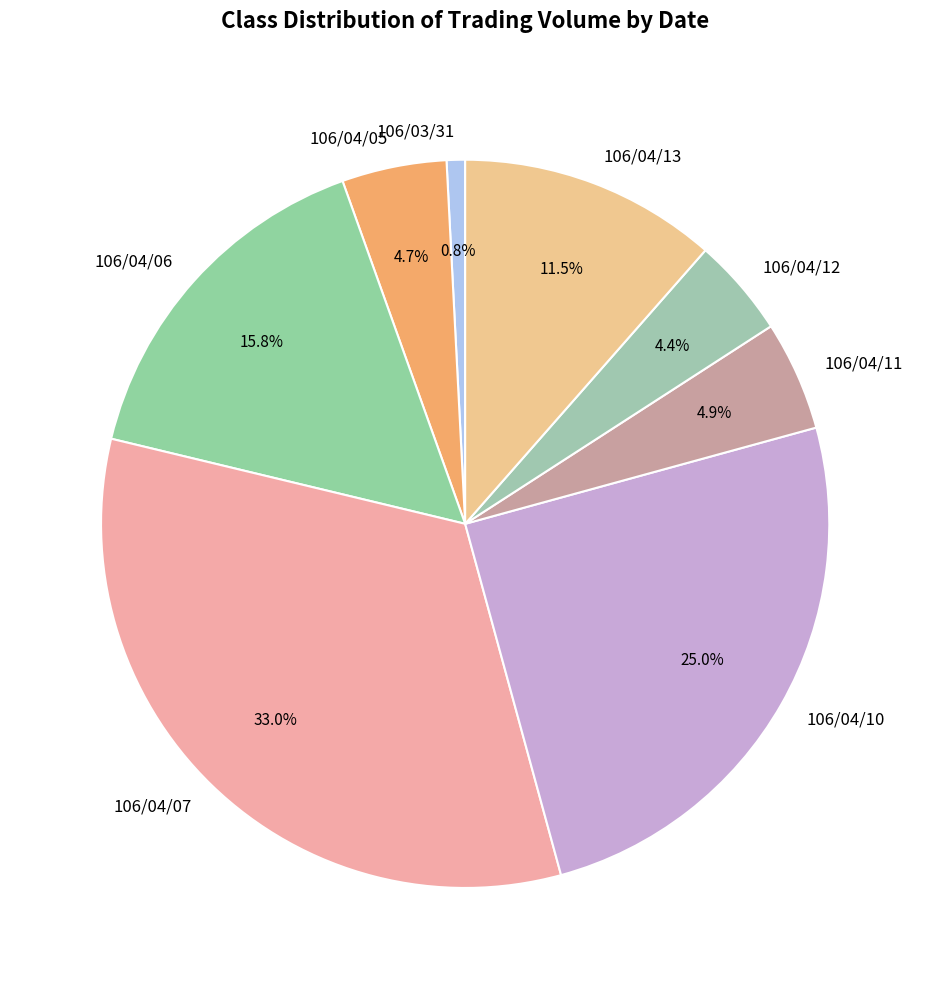

Between 106/04/06 and 106/04/12, which is larger?

106/04/06